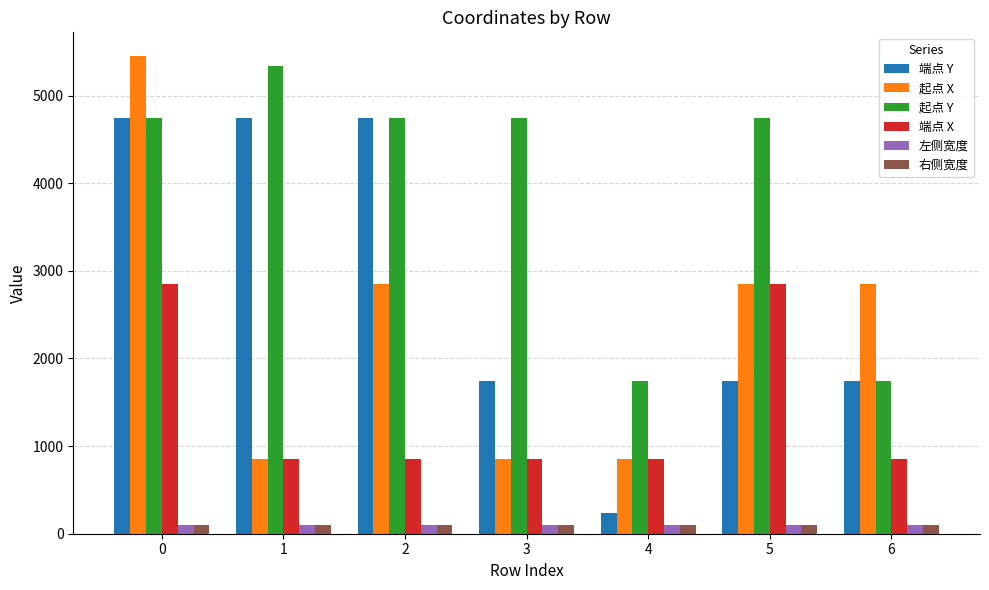

Between 1 and 3, which series saw the biggest shift?

端点 Y